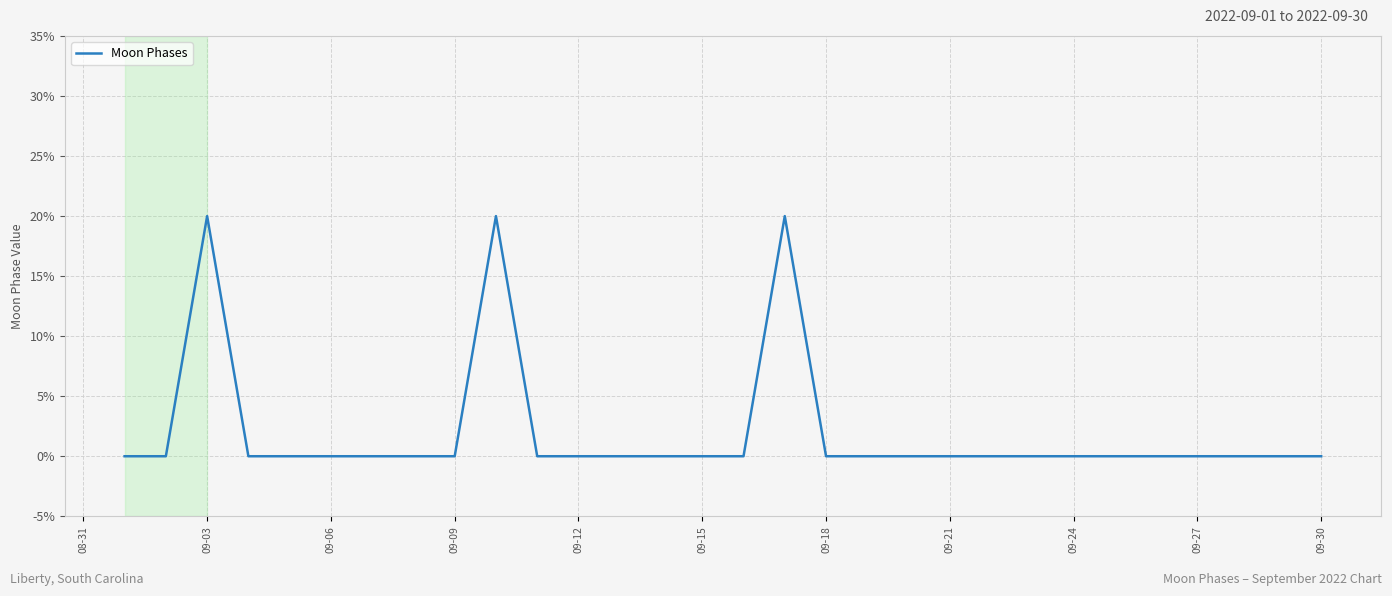

What is the sum of all values?

6